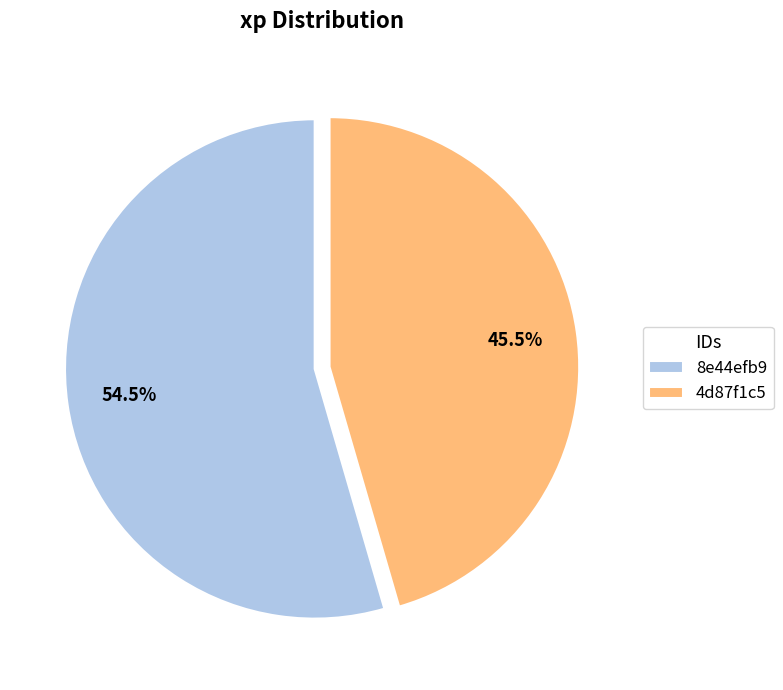

To the nearest percent, what is the combined percentage of 8e44efb9 and 4d87f1c5?

100%